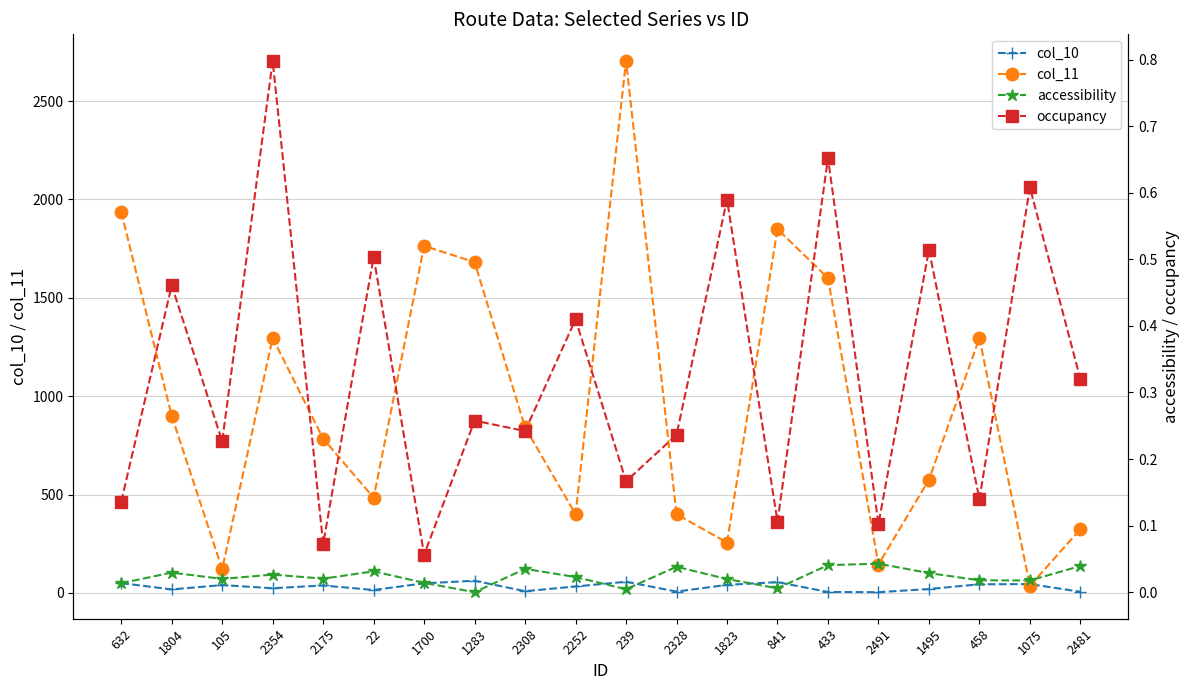

What is the label of the 9th point from the right?

2328